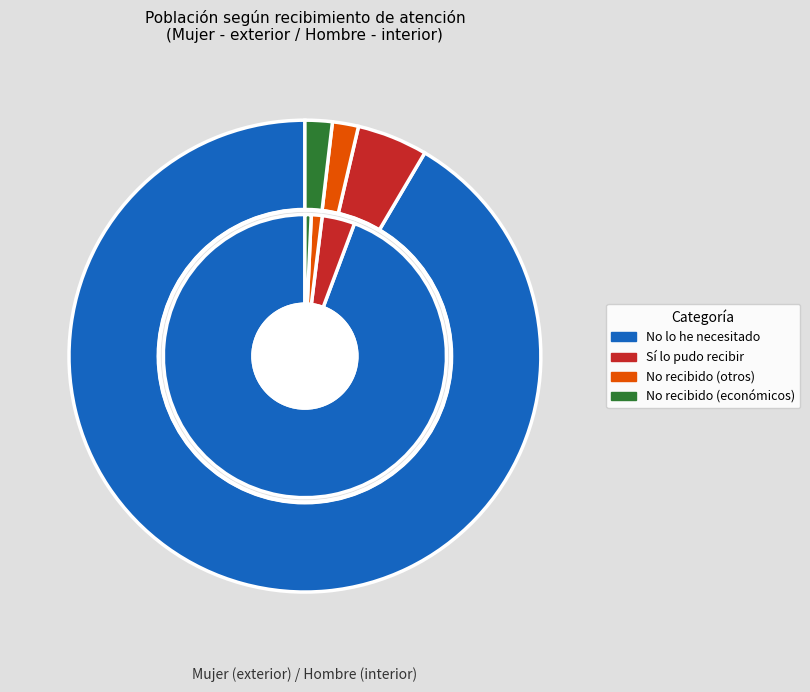

To the nearest percent, what portion does No lo he necesitado represent?

92%